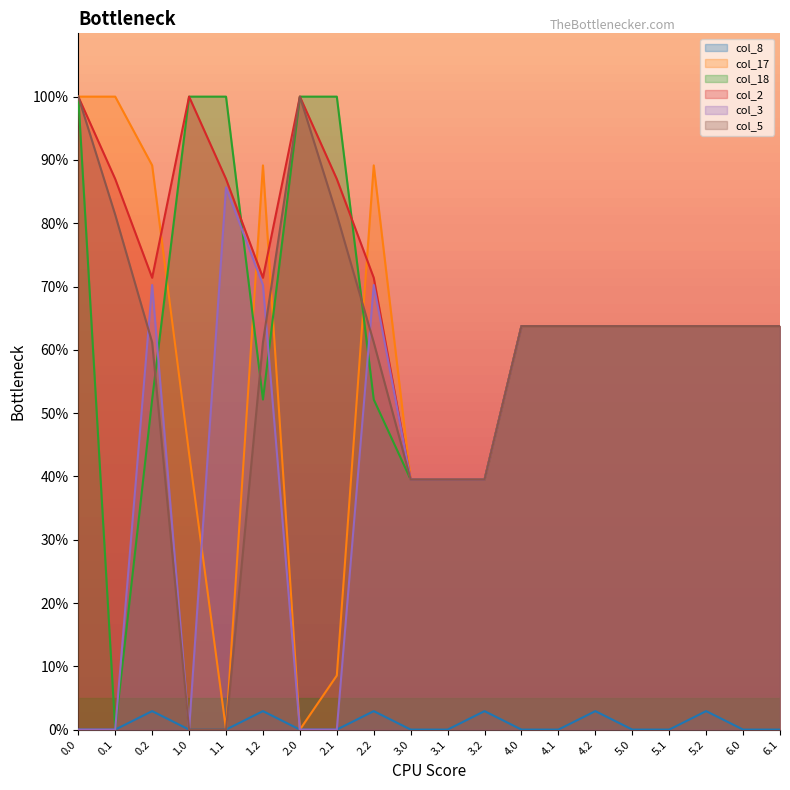

What are all the series names shown in the legend?

col_8, col_17, col_18, col_2, col_3, col_5